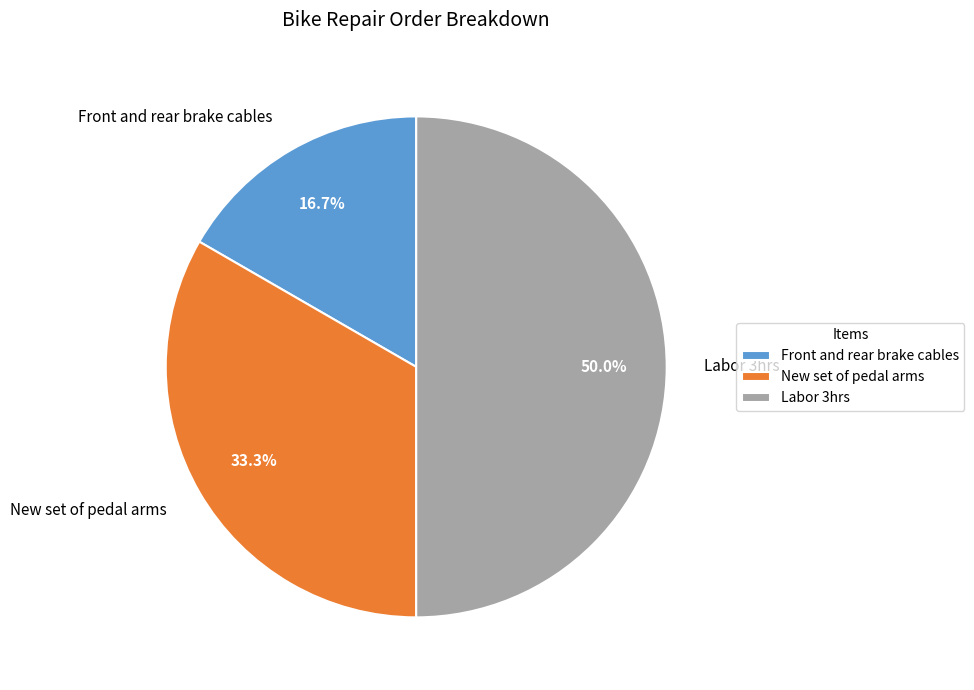

Rank the categories by value from lowest to highest.

Front and rear brake cables, New set of pedal arms, Labor 3hrs